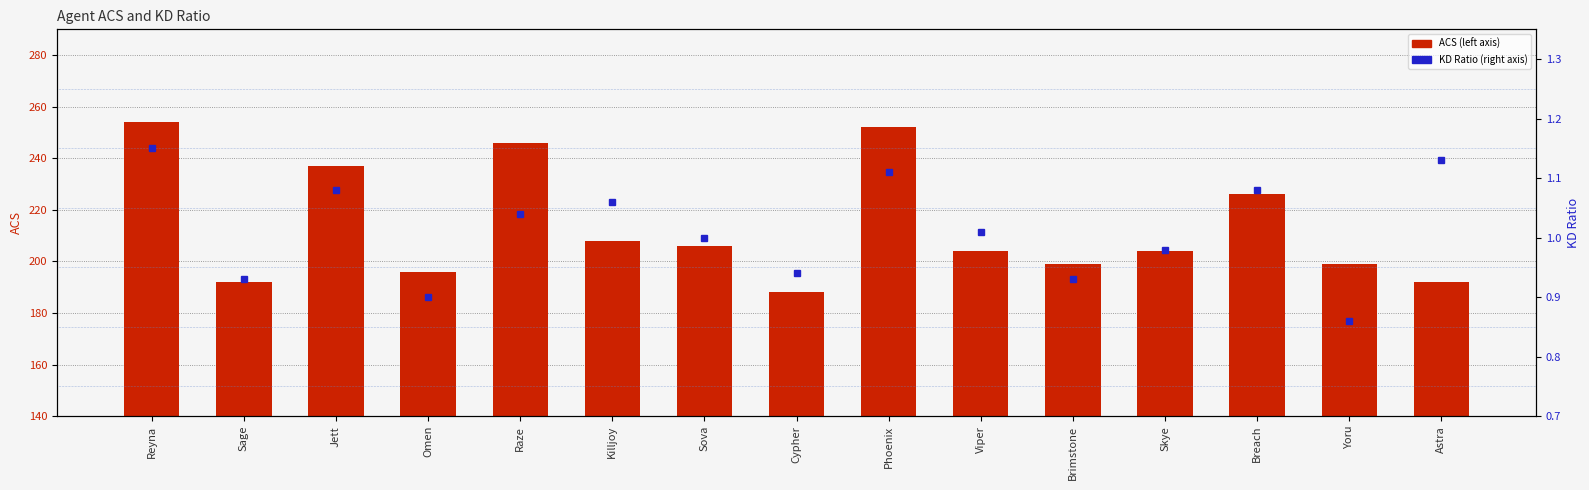

Is the value of KD Ratio at Yoru greater than the value of ACS at Sova?

No